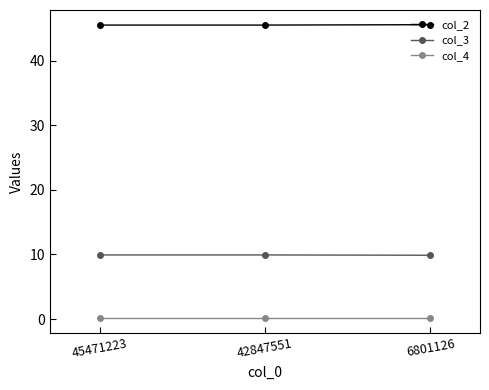

What is the value of the col_3 point at the 2nd from the left?

9.9